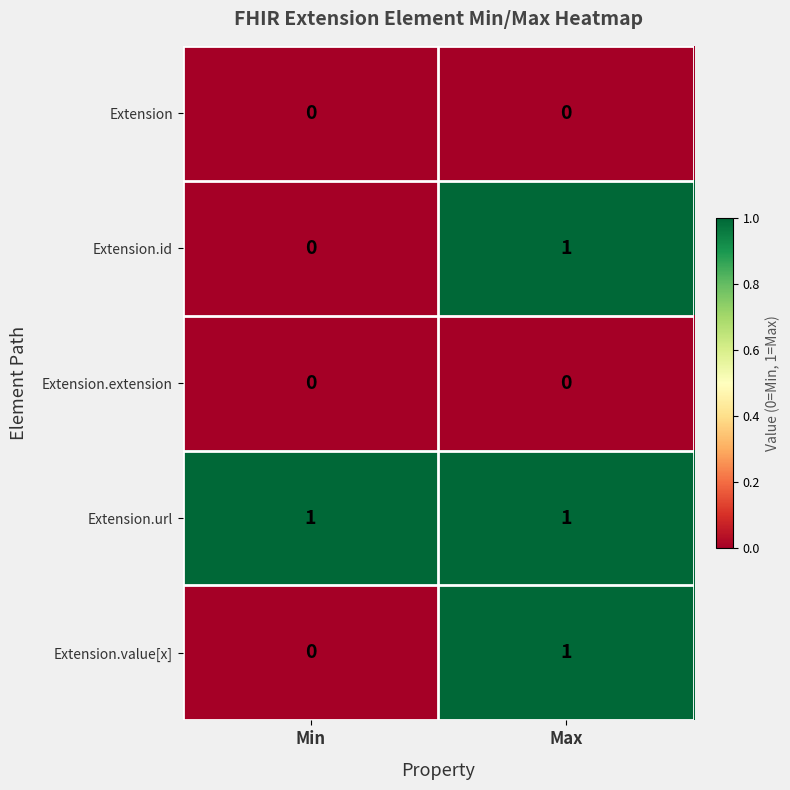

Which category has the highest value in the Extension.id series?

Max